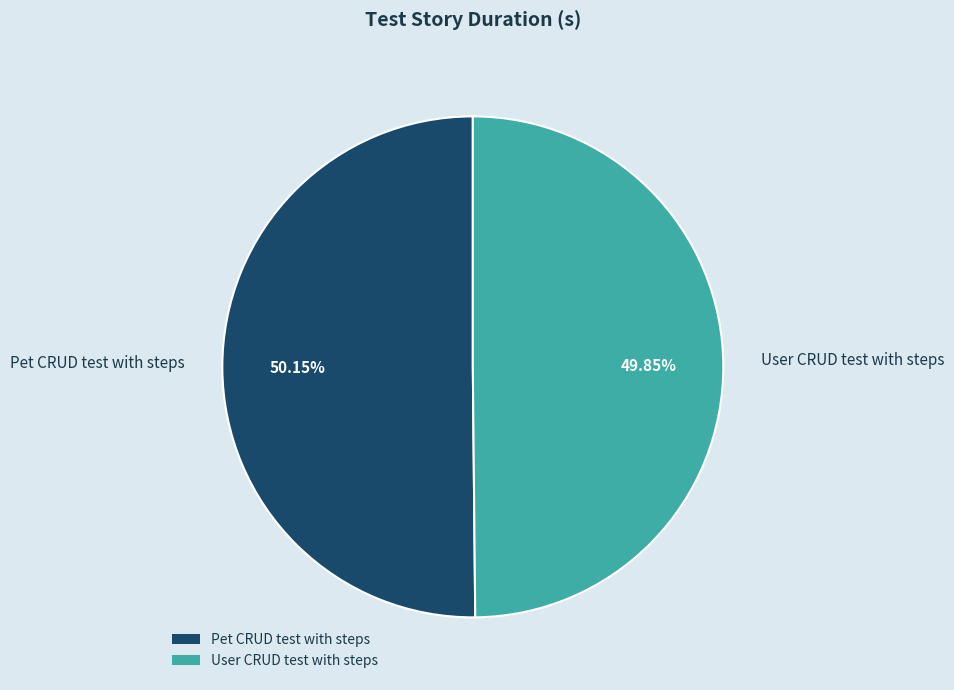

To the nearest percent, what is the difference between the largest and smallest slice percentages?

0%